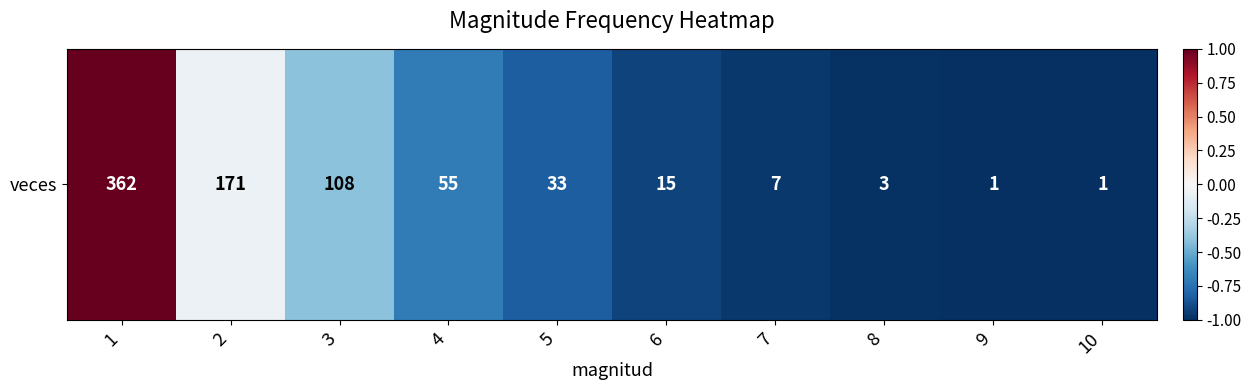

Is it true that the value at 8 is -1.0?

True